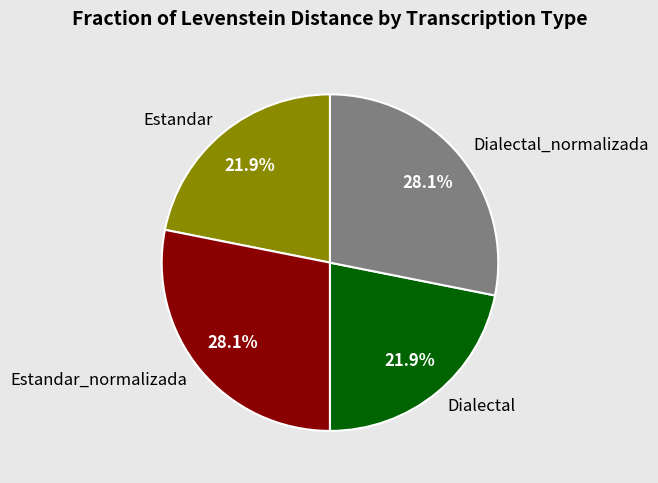

True or false: Dialectal_normalizada accounts for 28% of the total.

True